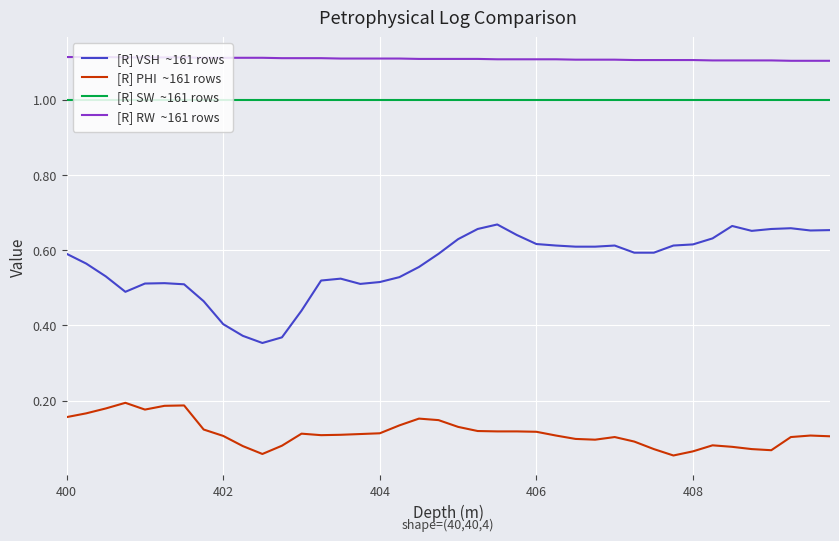

Does the chart have visible grid lines?

Yes